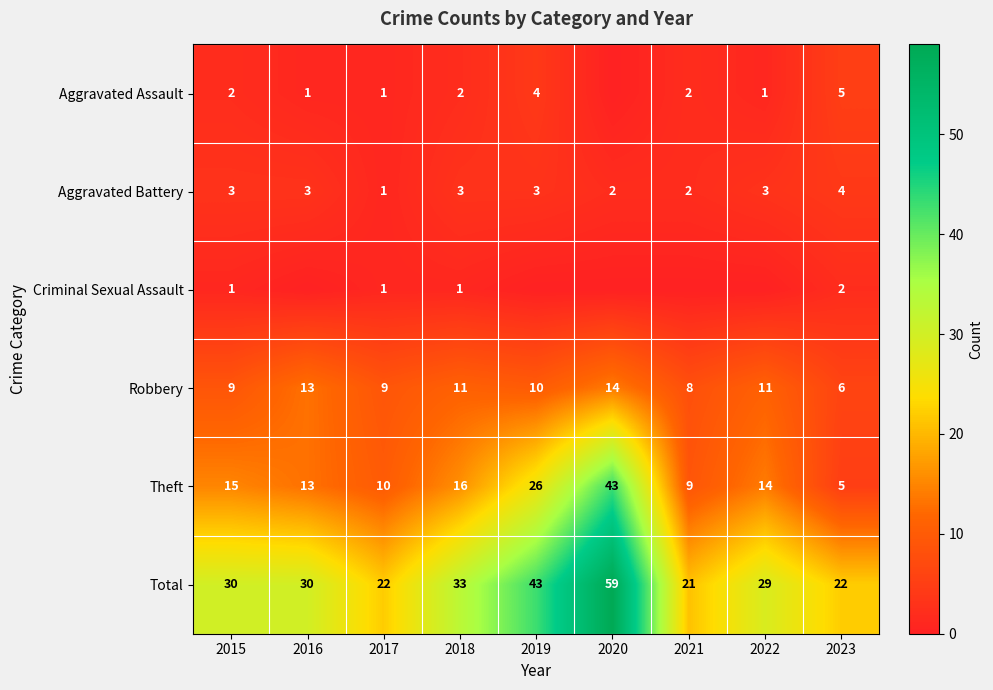

True or false: Robbery has a value of 11 at 2018.

True